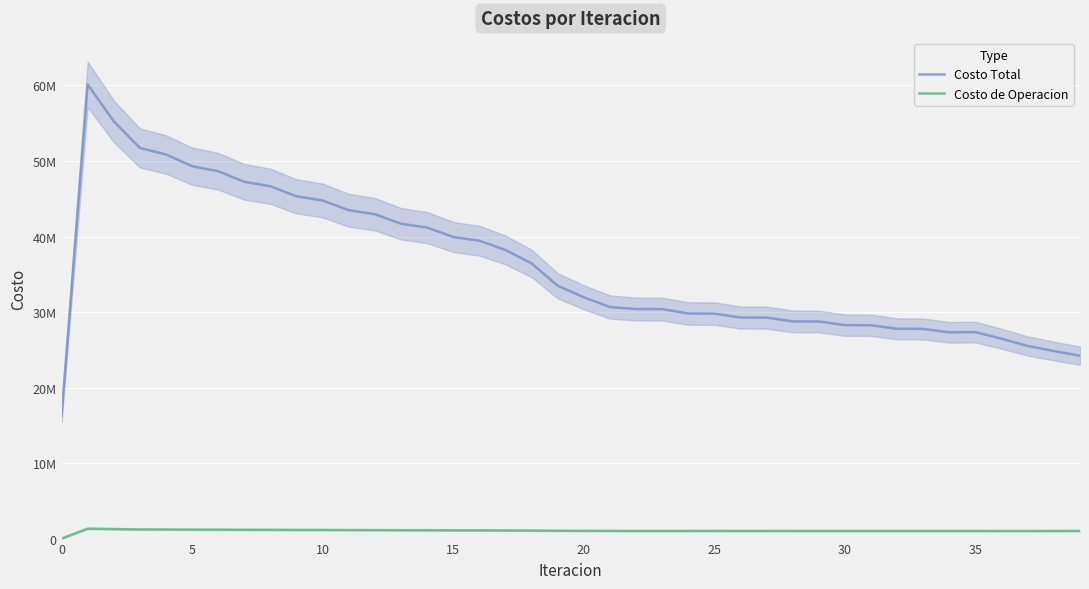

True or false: Costo Total and Costo de Operacion intersect in this chart.

False